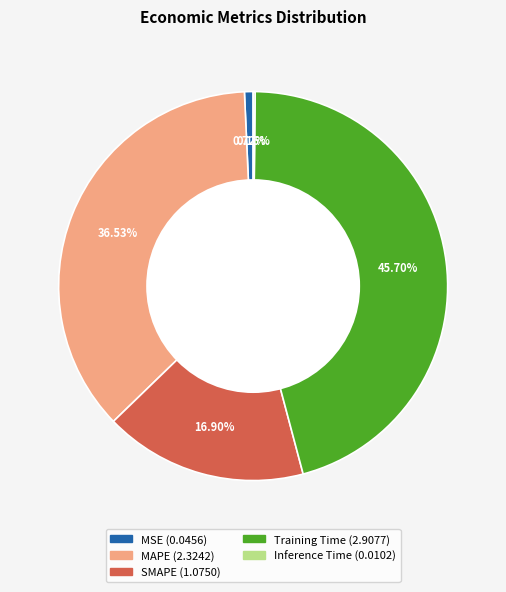

Does any single category account for the majority?

No